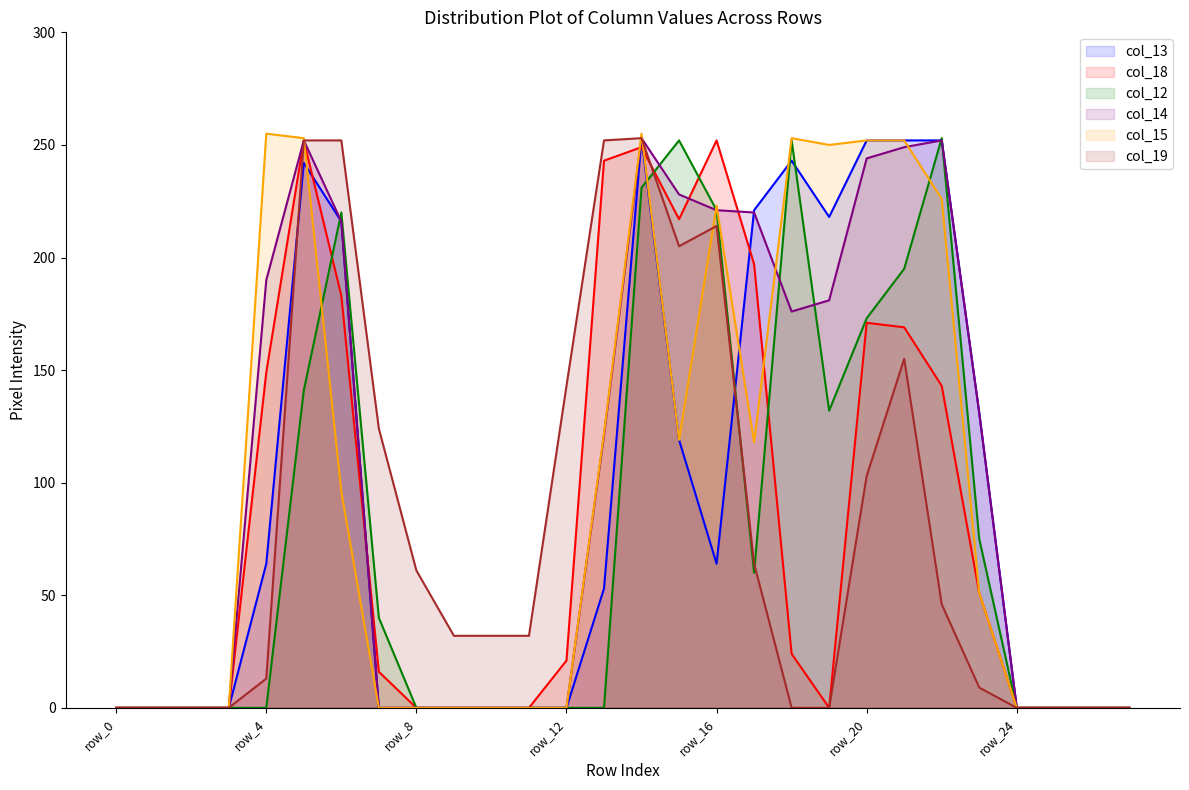

What is the greatest value displayed?

255